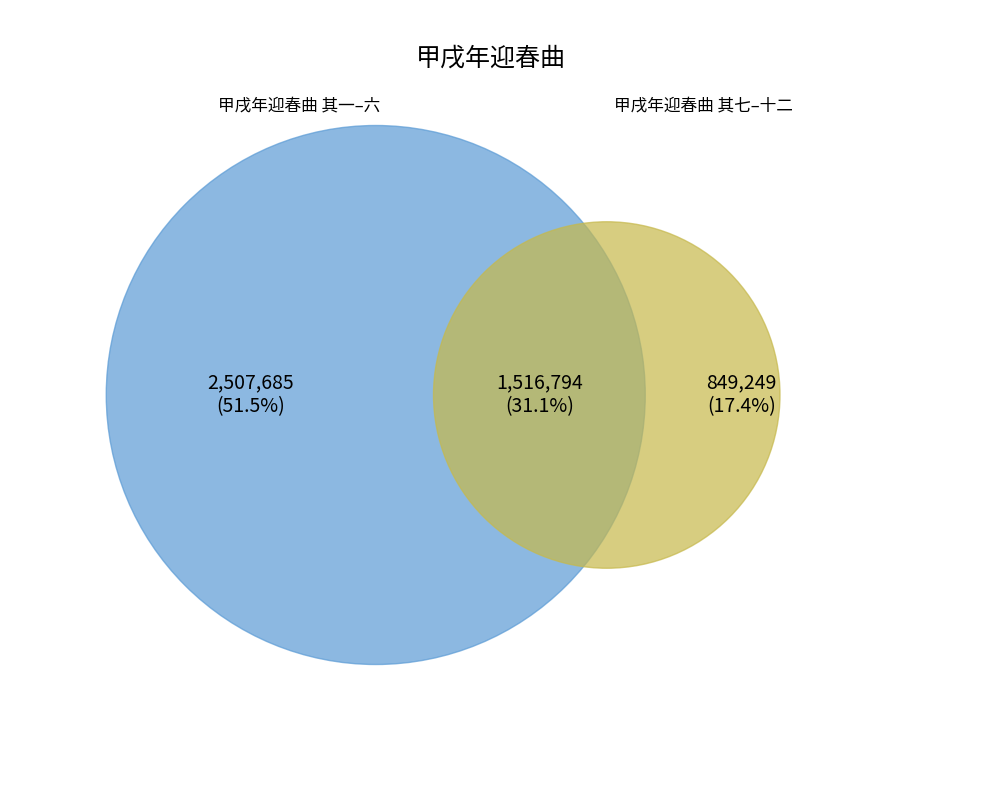

Do 甲戌年迎春曲 其八 and 甲戌年迎春曲 together represent more than half of the pie?

No